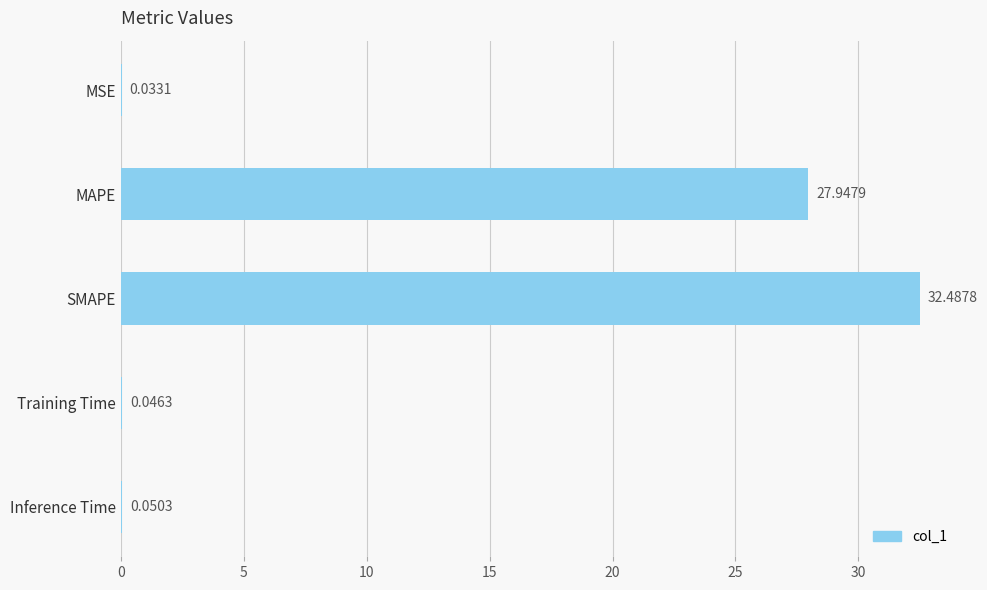

What is the change in value from SMAPE to Training Time?

-32.4